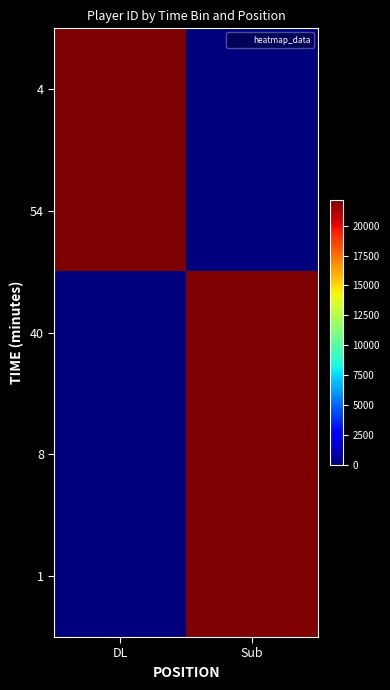

Count the number of data series in this chart.

5